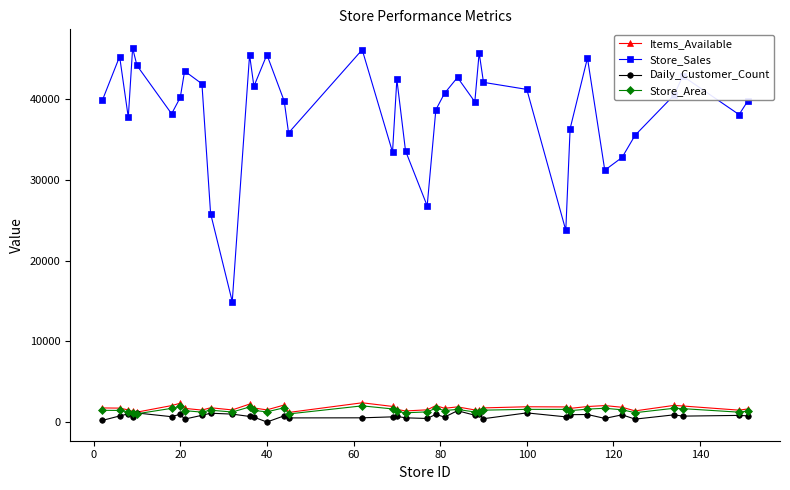

Does the chart have visible grid lines?

No